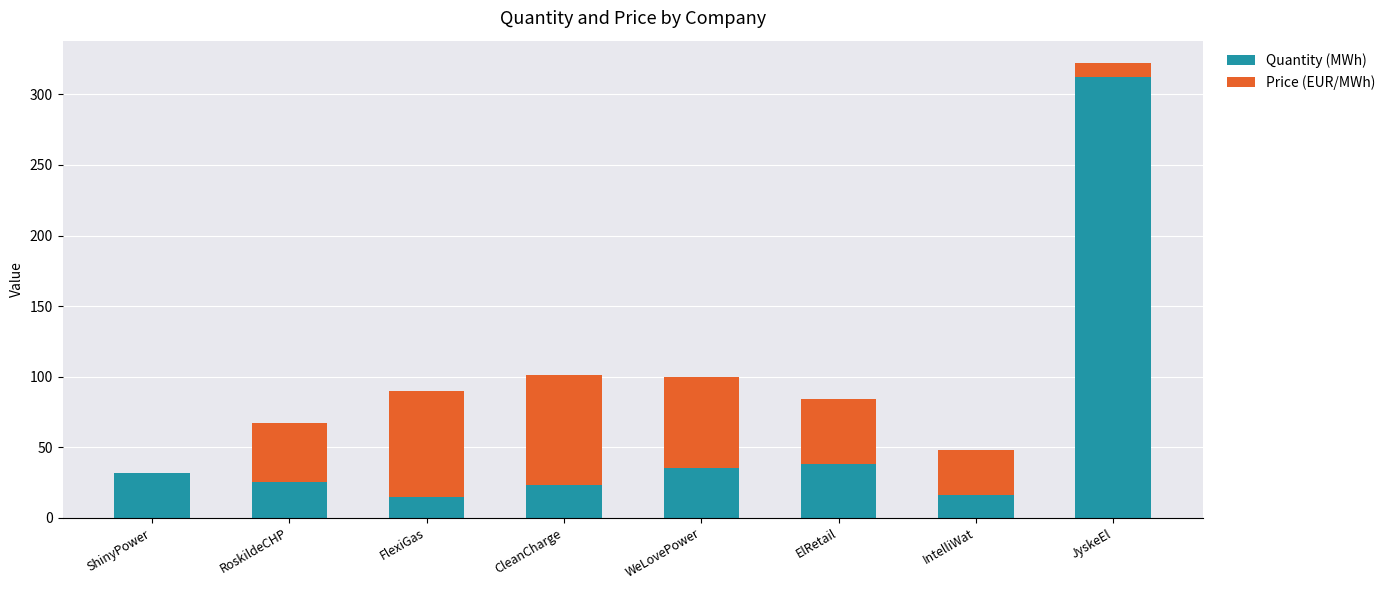

True or false: Quantity (MWh) has a value of 32 at ShinyPower.

True